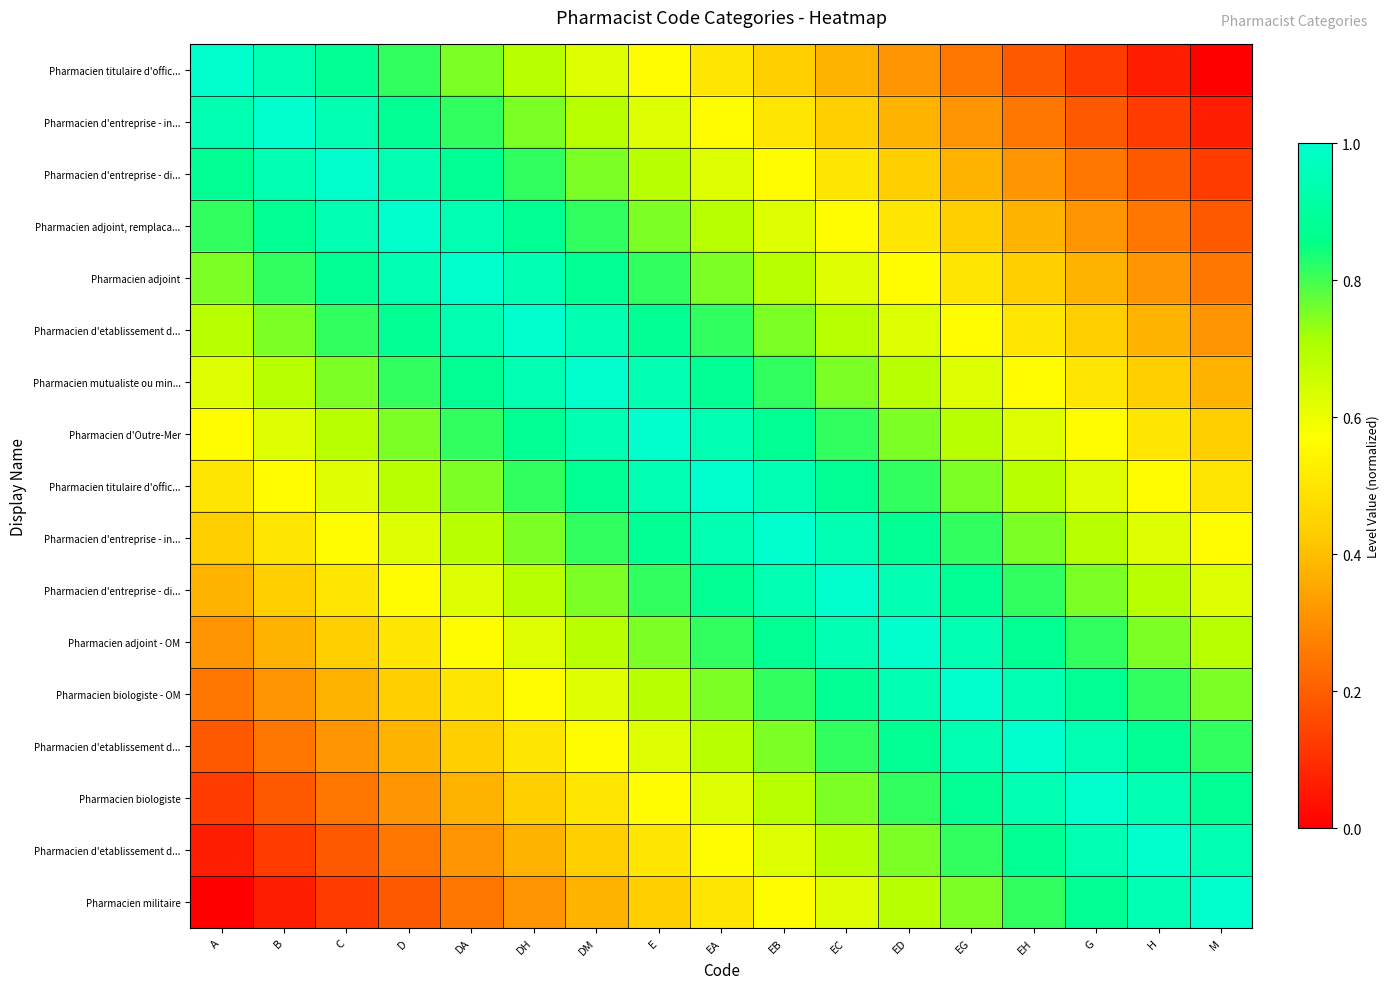

At which category is the sum across all series the highest?

EA